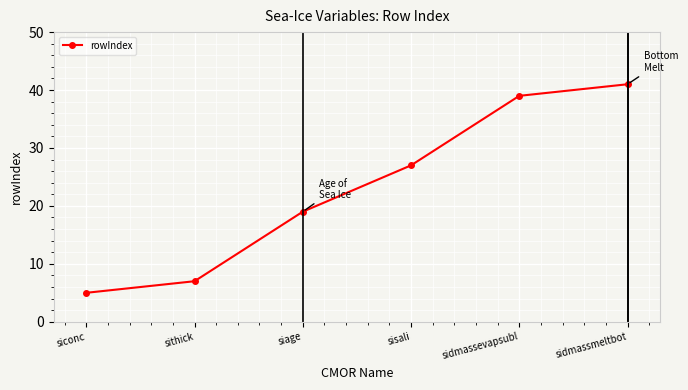

Is it true that the value at sithick is 2?

False